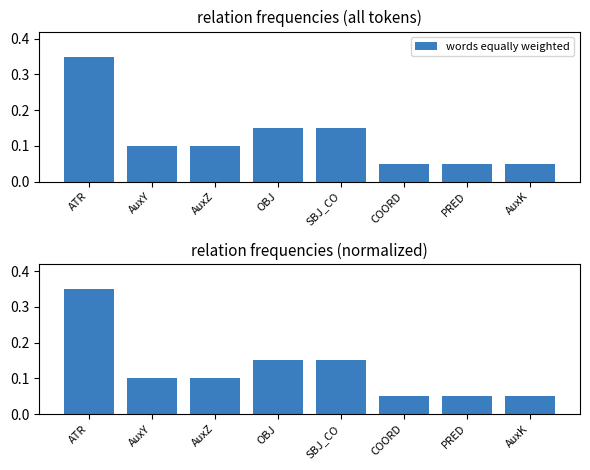

The value at ATR is 0.5. True or false?

False